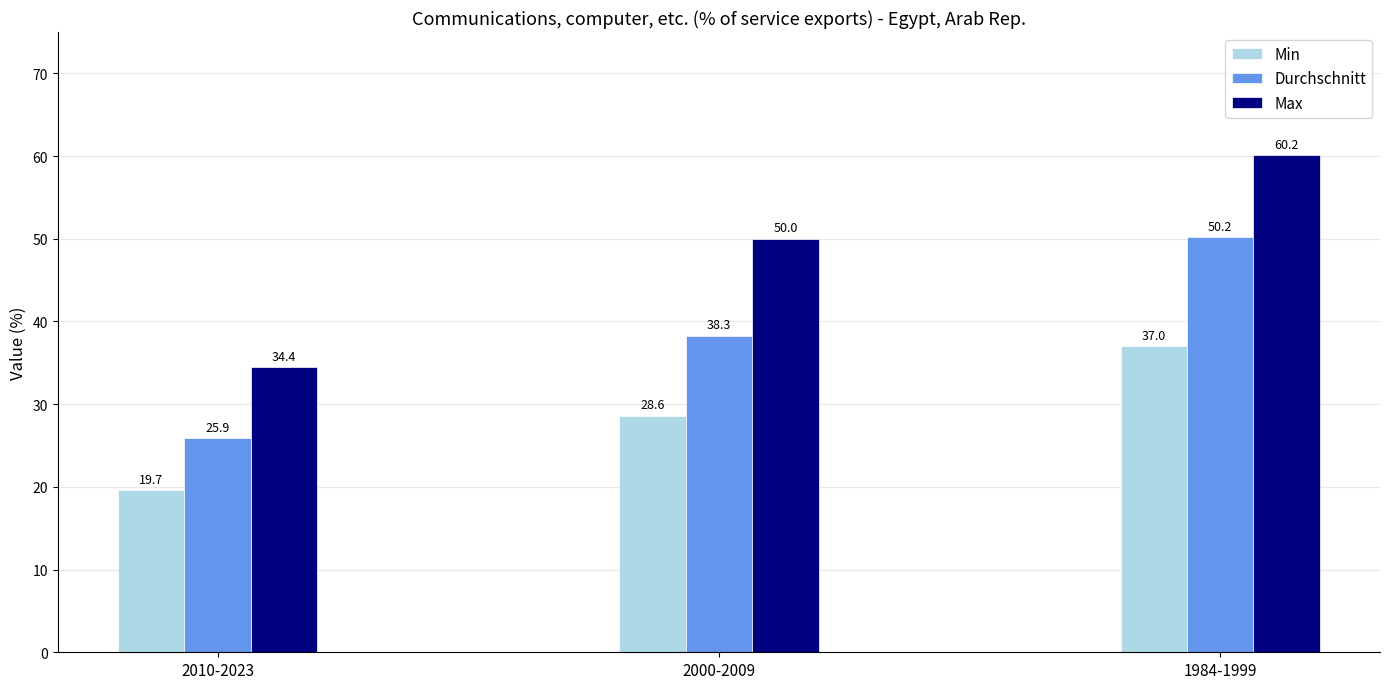

At which category is the sum across all series the highest?

1984-1999